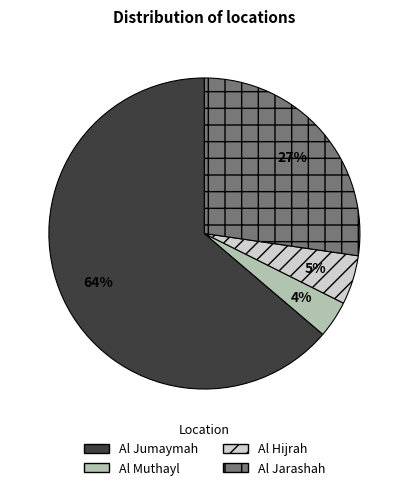

Does Al Jumaymah represent more than half of the total?

Yes